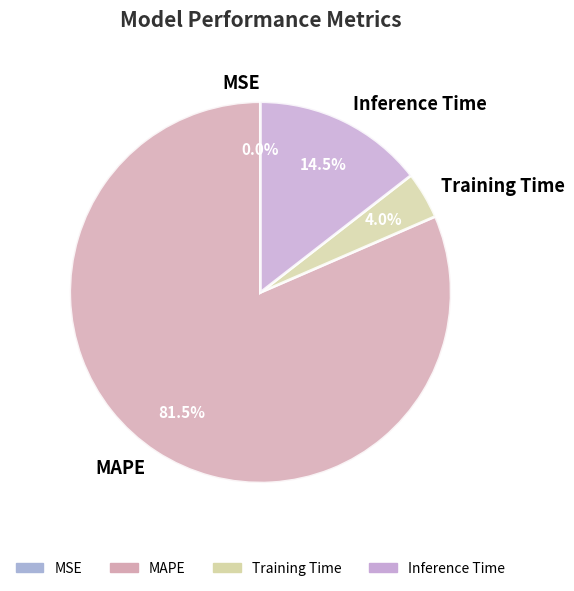

Is the sum of MAPE and Training Time greater than half?

Yes